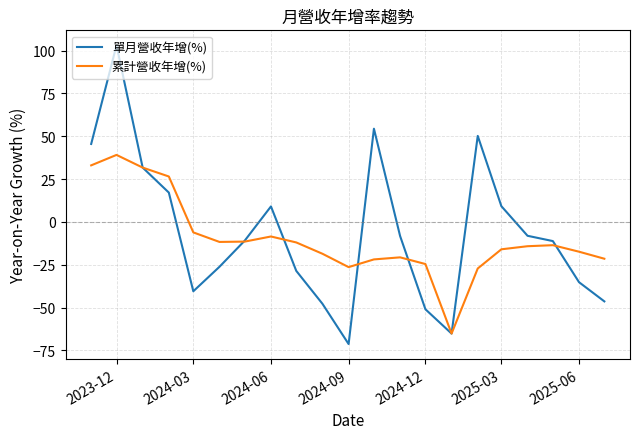

Which series has the widest spread of values?

單月營收年增(%)